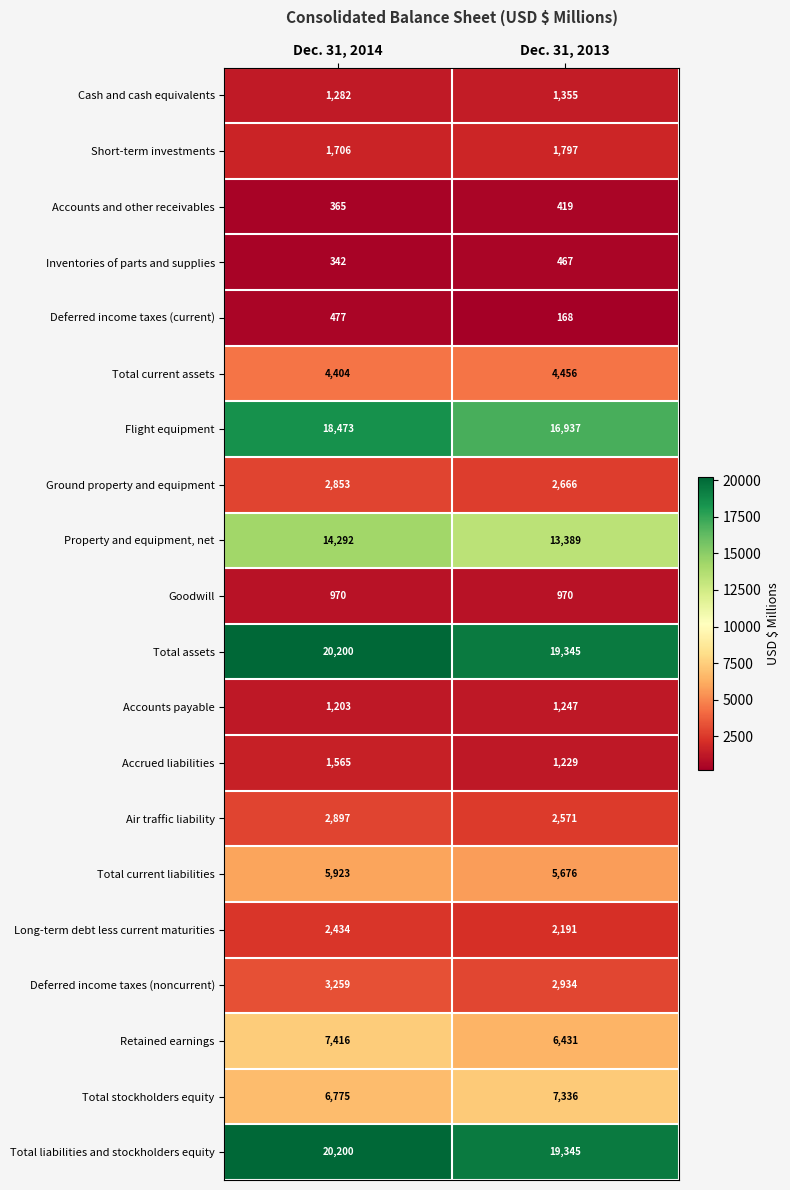

Which series has the widest spread of values?

Flight equipment